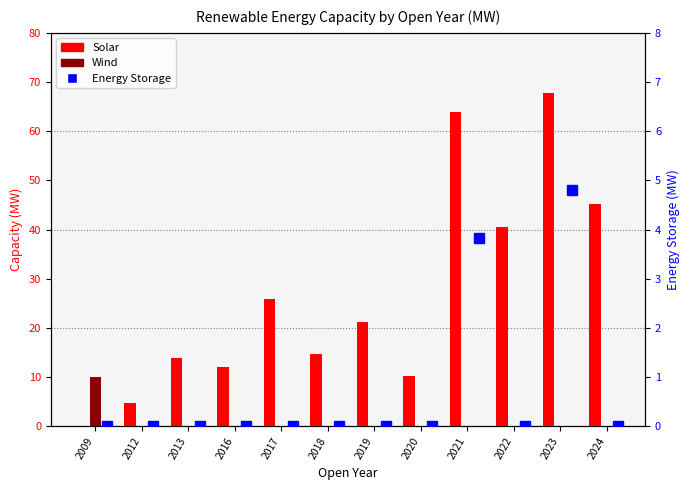

Between 2016 and 2012, which is larger?

2016